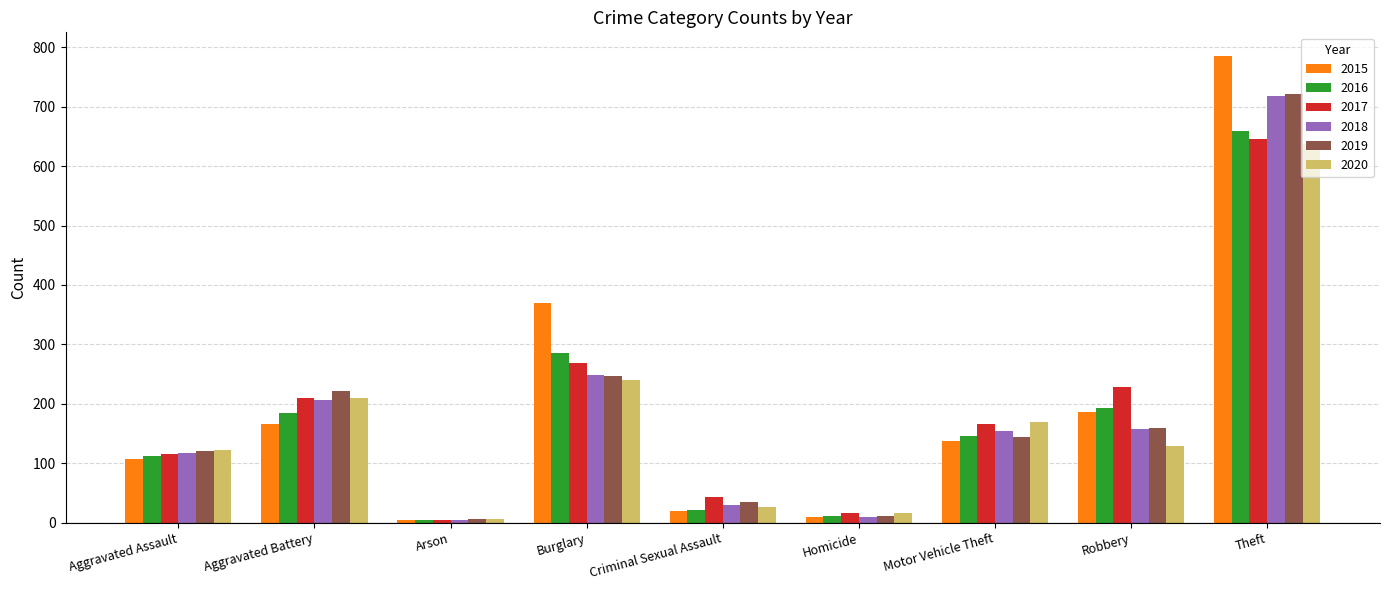

What is the label of the 4th bar from the right?

Homicide